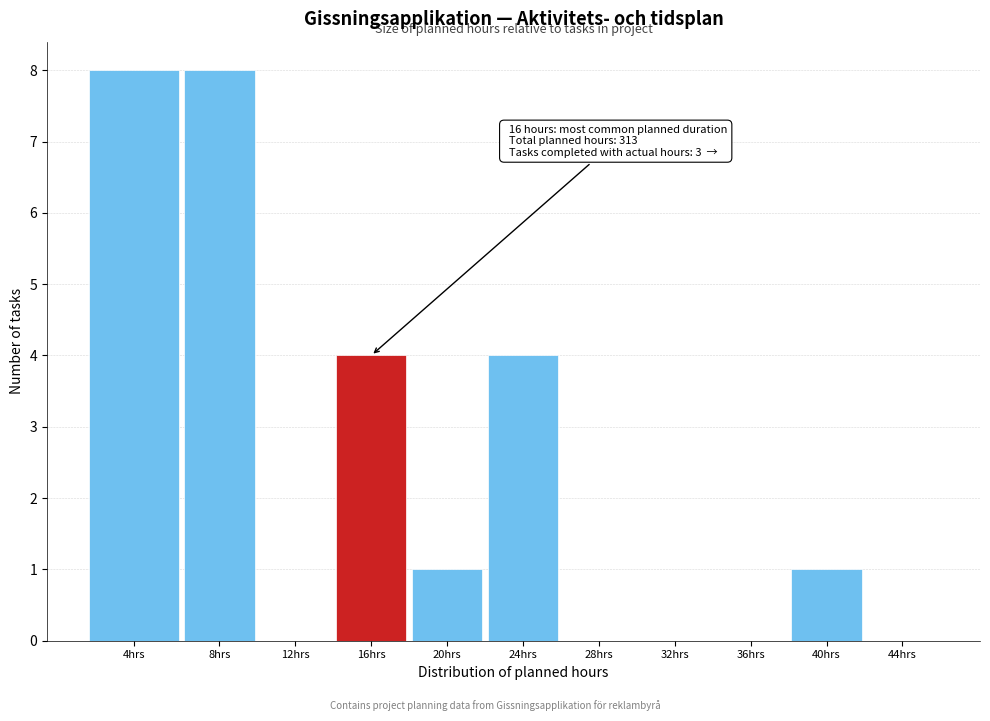

Is it true that the value at 12hrs is 0?

True